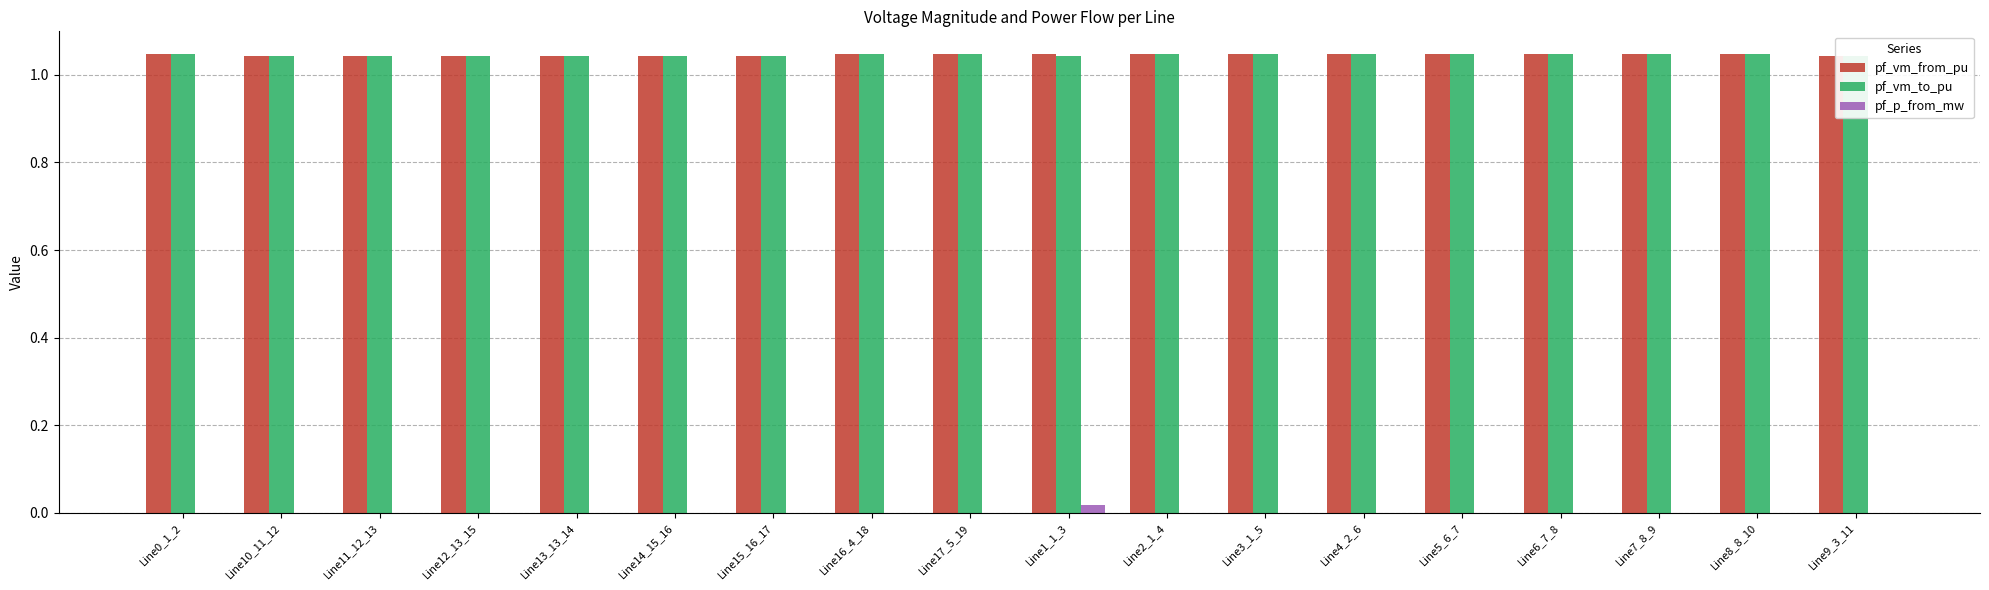

Is the value of pf_p_from_mw at Line9_3_11 greater than the value of pf_vm_to_pu at Line8_8_10?

No